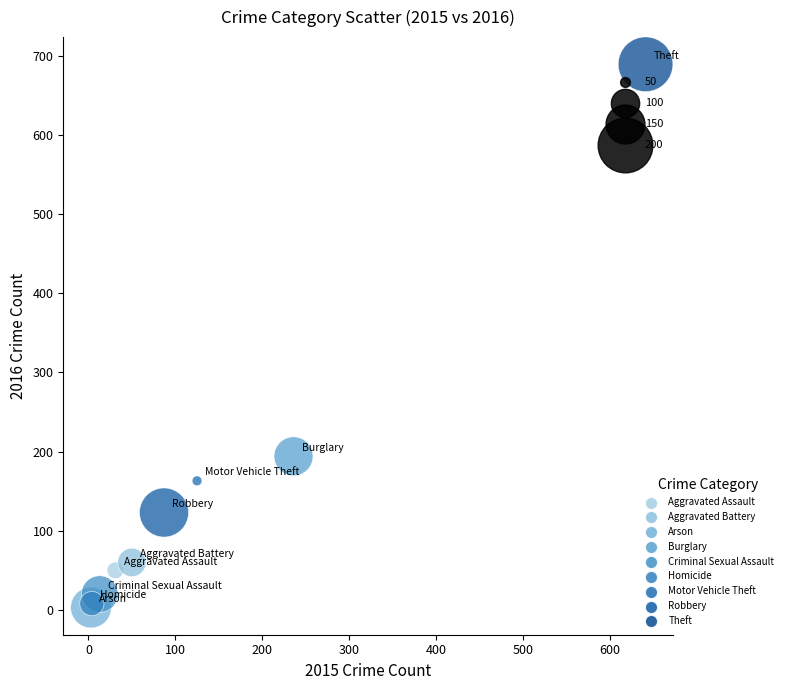

What Y value in the scatter plot is closest to 346?

194